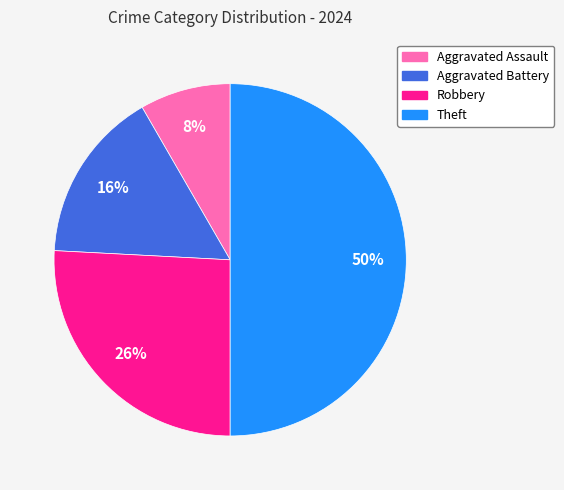

To the nearest percent, what portion does Theft represent?

50%